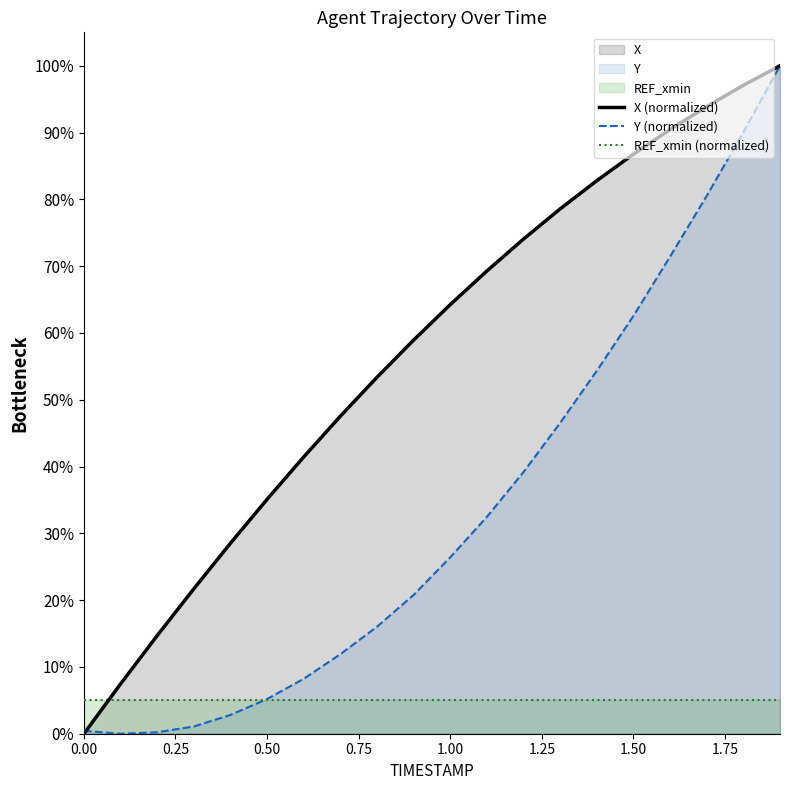

Reading left to right, transcribe all the data shown in this chart.

X (normalized): 0.0	7.4	14.7	21.7	28.5	35.1	41.4	47.5	53.4	58.9	64.2	69.3	74.1	78.6	82.8	86.8	90.5	93.9	97.1	100.0
Y (normalized): 0.4	0.0	0.2	1.1	2.8	5.2	8.2	11.9	16.0	20.8	26.4	32.5	39.2	46.5	54.3	62.6	71.4	80.5	90.0	100.0
REF_xmin (normalized): 5.0	5.0	5.0	5.0	5.0	5.0	5.0	5.0	5.0	5.0	5.0	5.0	5.0	5.0	5.0	5.0	5.0	5.0	5.0	5.0